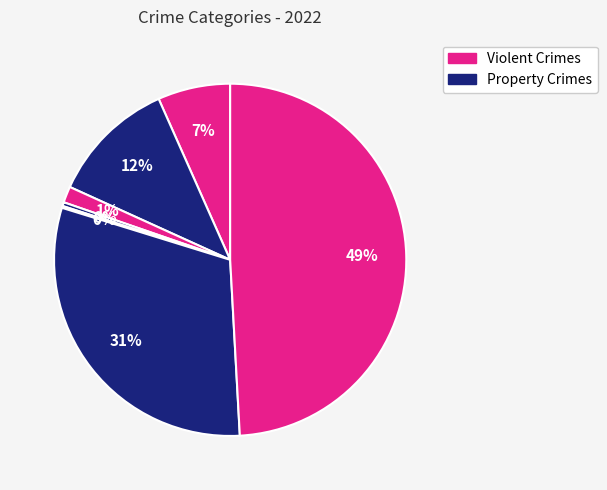

Is there a majority slice in this chart?

No